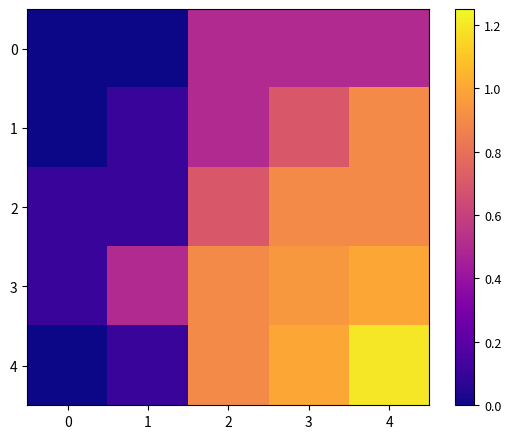

Reading left to right, extract all data points from this chart.

0: 0=0.0	1=0.0	2=0.5	3=0.5	4=0.5
1: 0=0.0	1=0.1	2=0.5	3=0.7	4=0.9
2: 0=0.1	1=0.1	2=0.7	3=0.9	4=0.9
3: 0=0.1	1=0.5	2=0.9	3=0.9	4=1.0
4: 0=0.0	1=0.1	2=0.9	3=1.0	4=1.2